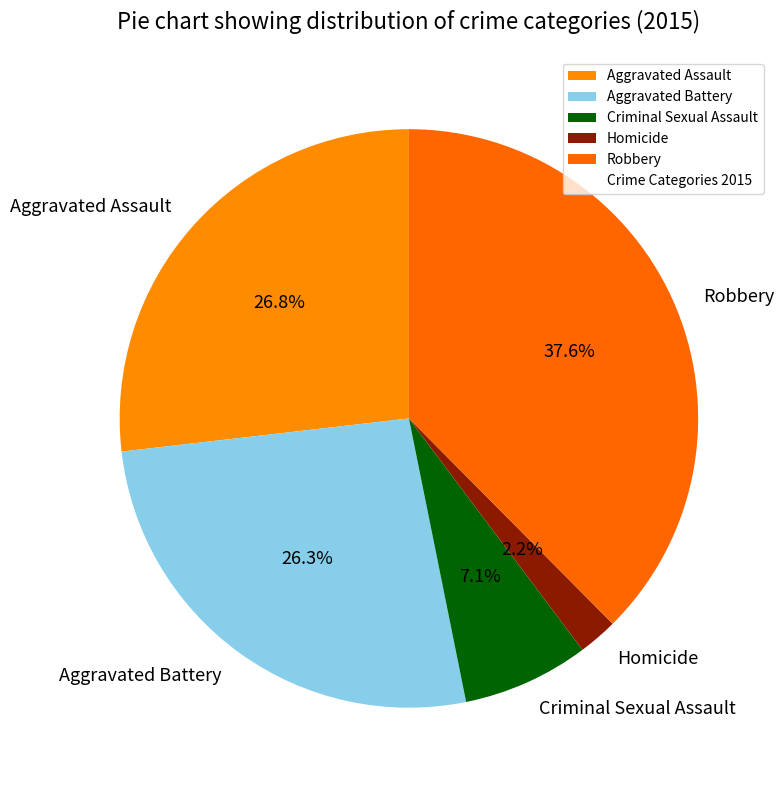

To the nearest percent, what portion does Aggravated Assault represent?

27%